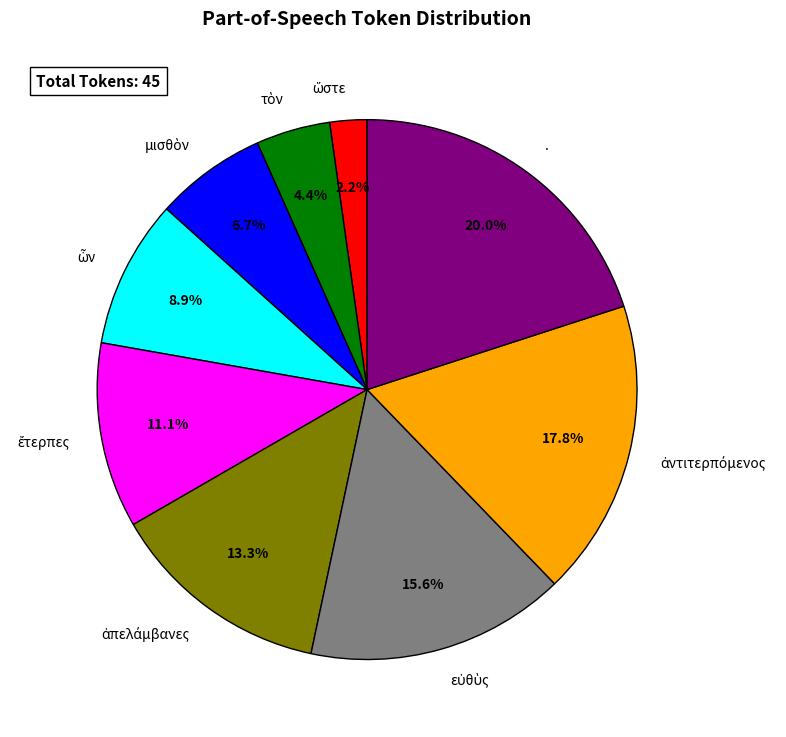

What is the largest slice in the pie chart?

.